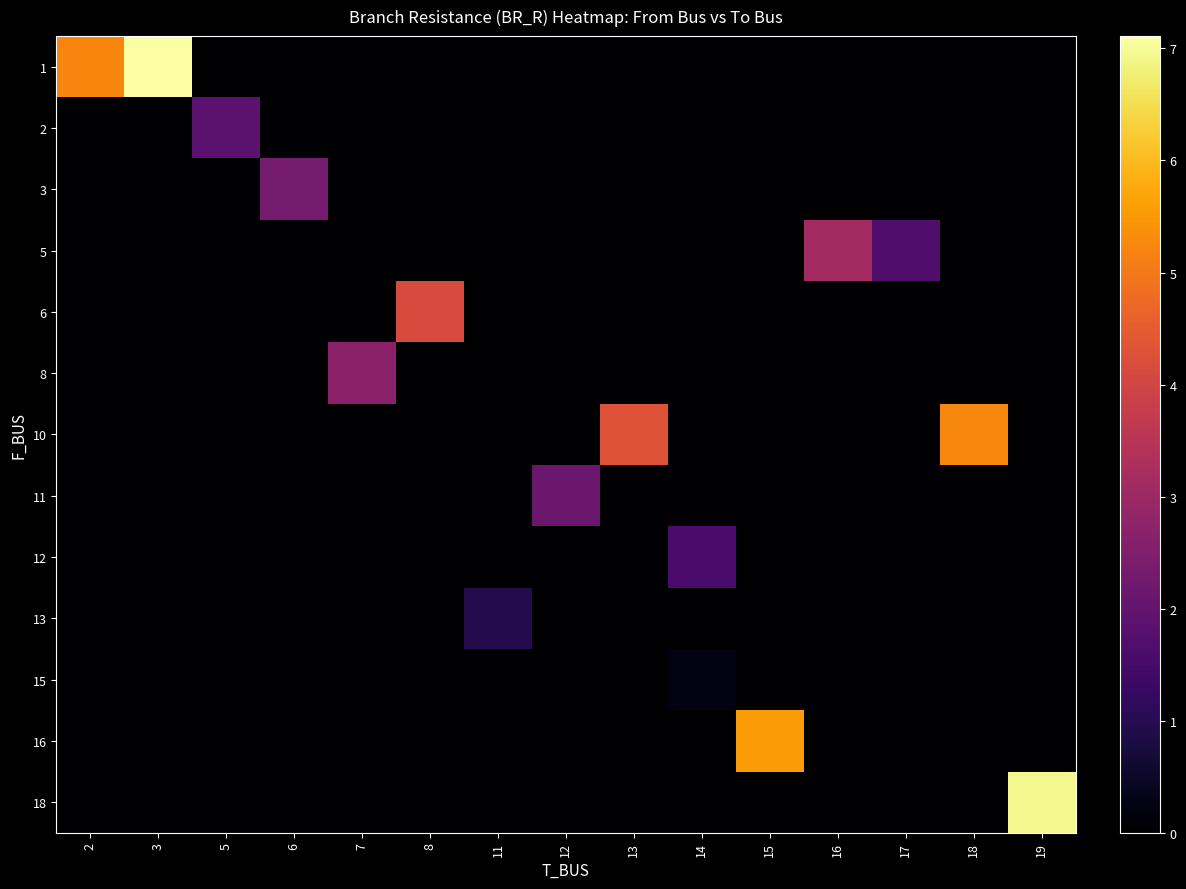

At how many categories does at least one series exceed 3?

8